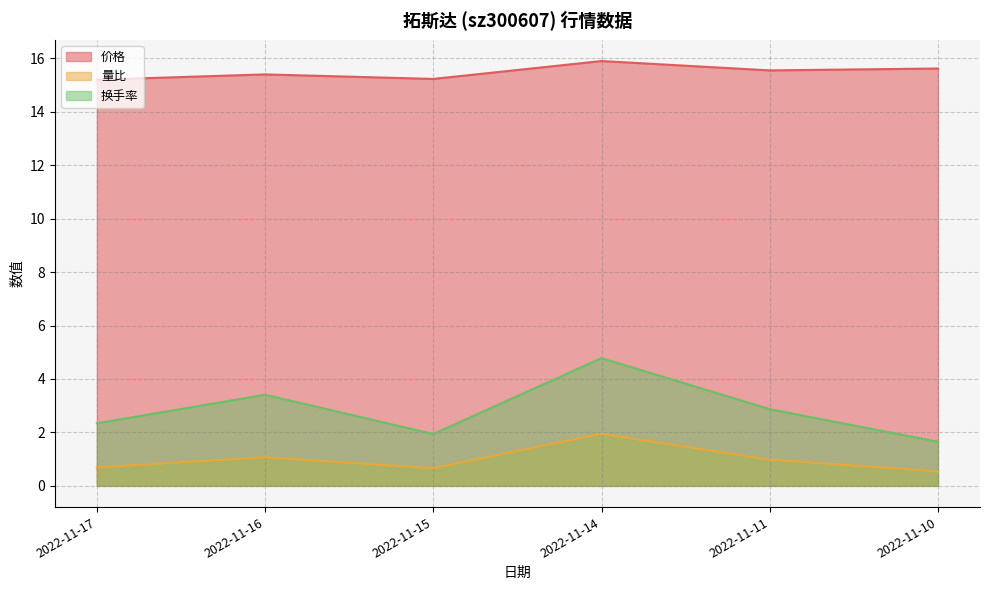

The 换手率 series shows 1.6 at 2022-11-10. True or false?

True